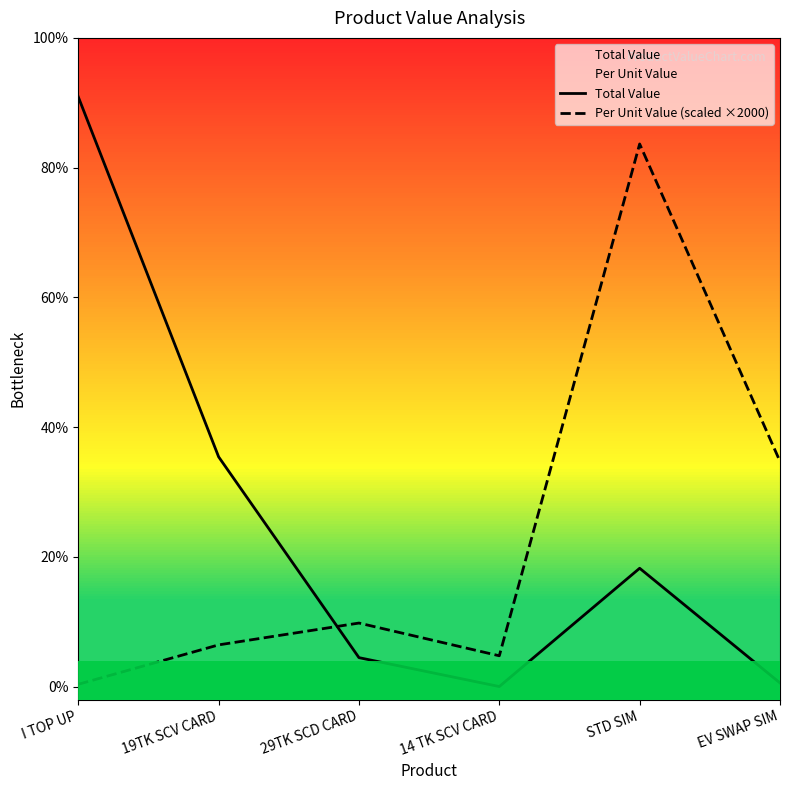

Which series changed the most between 14 TK SCV CARD and STD SIM?

Per Unit Value (scaled ×2000)